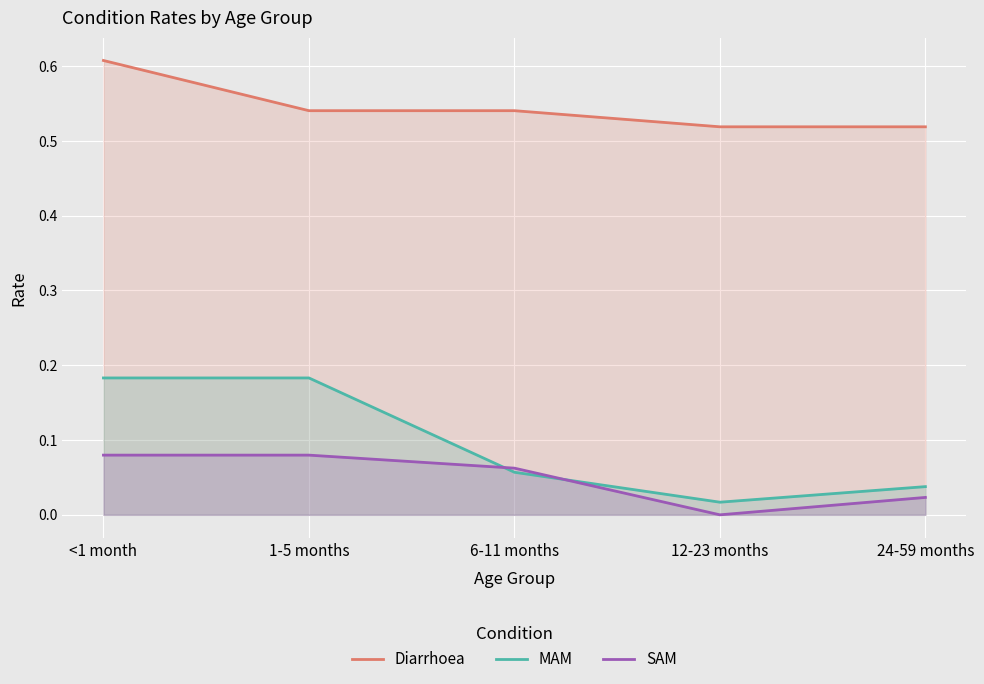

Read the SAM value at 6-11 months.

0.1